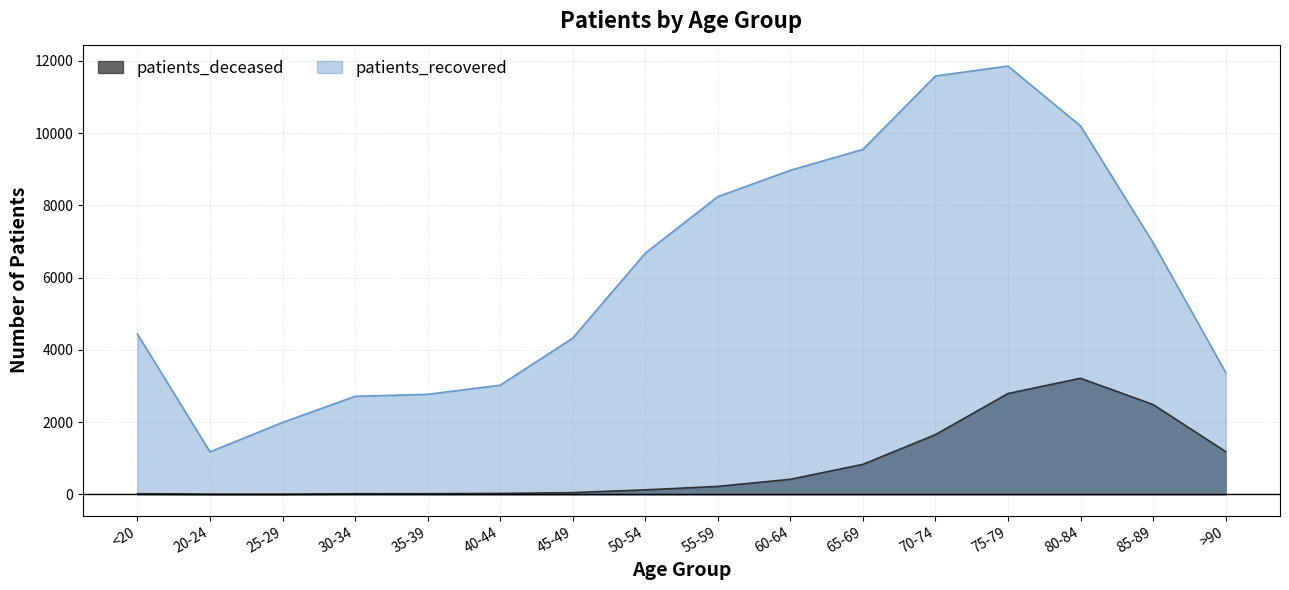

At which category is the sum across all series the highest?

75-79